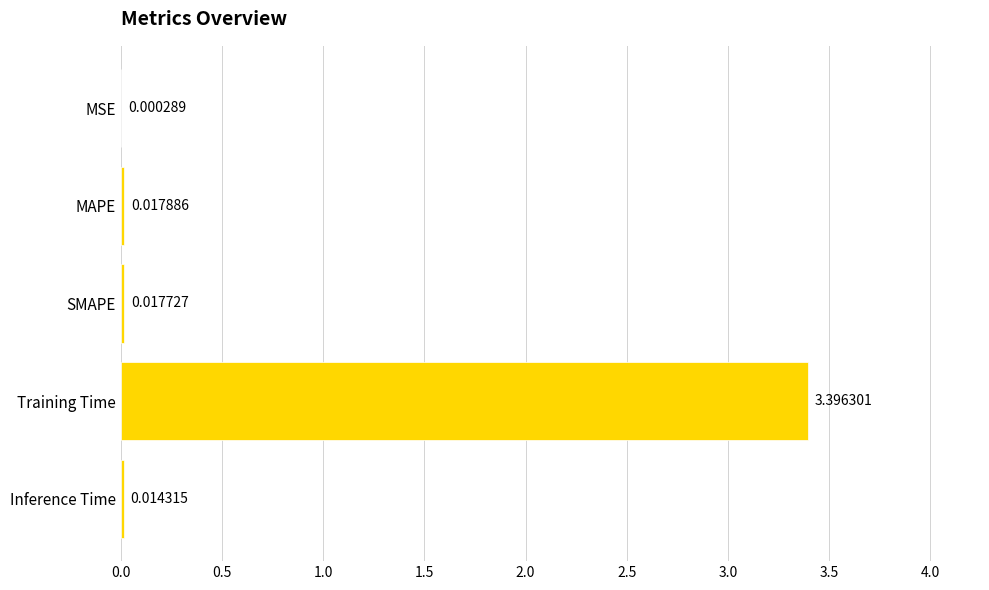

At which category does the chart reach its peak across all series?

Training Time